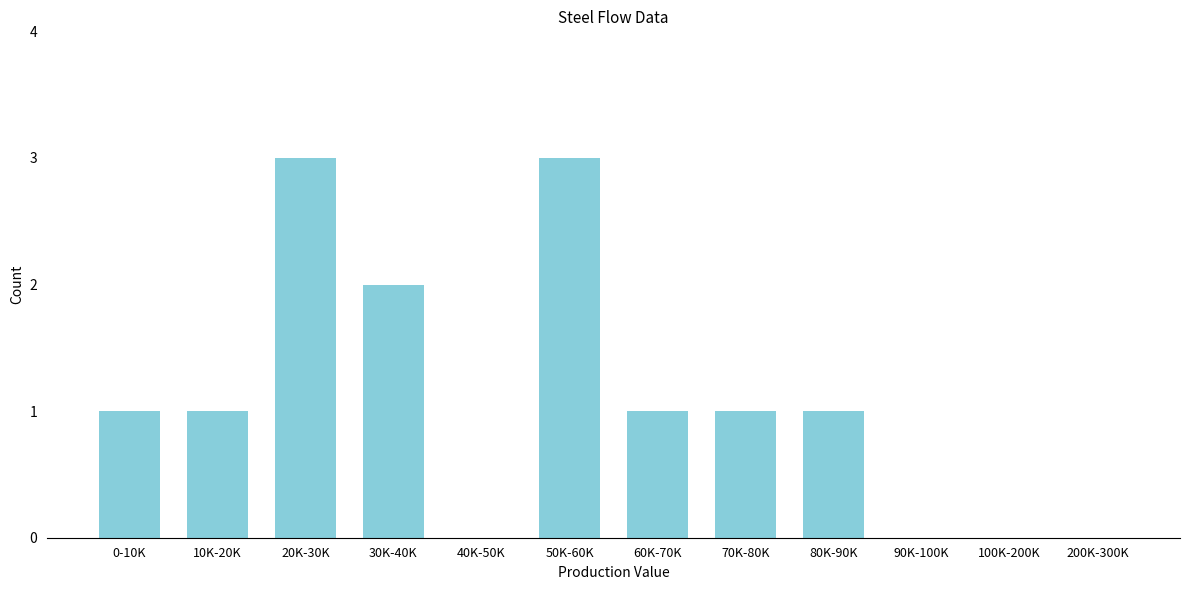

Reading right to left, transcribe all the data shown in this chart.

200K-300K=0	100K-200K=0	90K-100K=0	80K-90K=1	70K-80K=1	60K-70K=1	50K-60K=3	40K-50K=0	30K-40K=2	20K-30K=3	10K-20K=1	0-10K=1